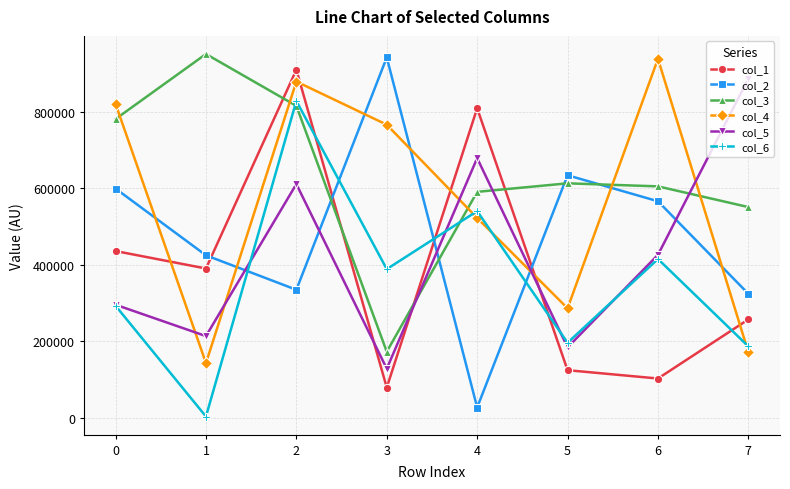

Rank the categories by col_1 value from lowest to highest.

3, 6, 5, 7, 1, 0, 4, 2